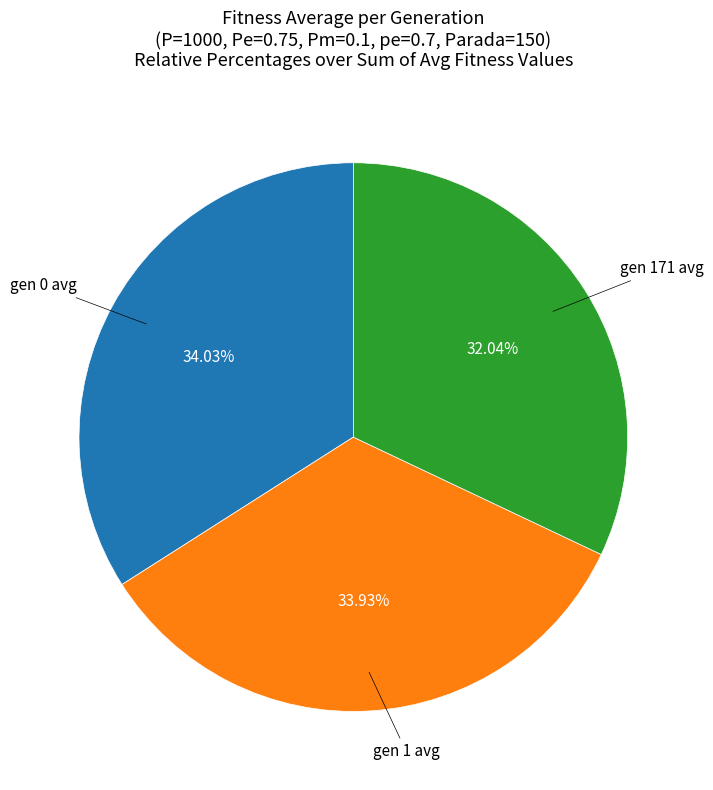

Is there a majority slice in this chart?

No